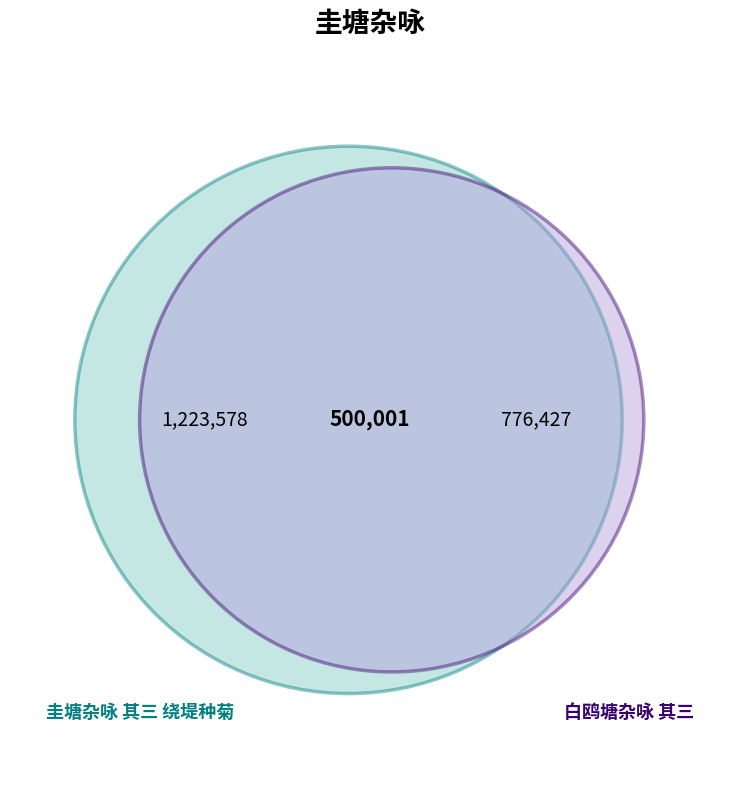

What is the change in value from 圭塘杂咏 其三 绕堤种菊 to 白鸥塘杂咏 其三?

-447151